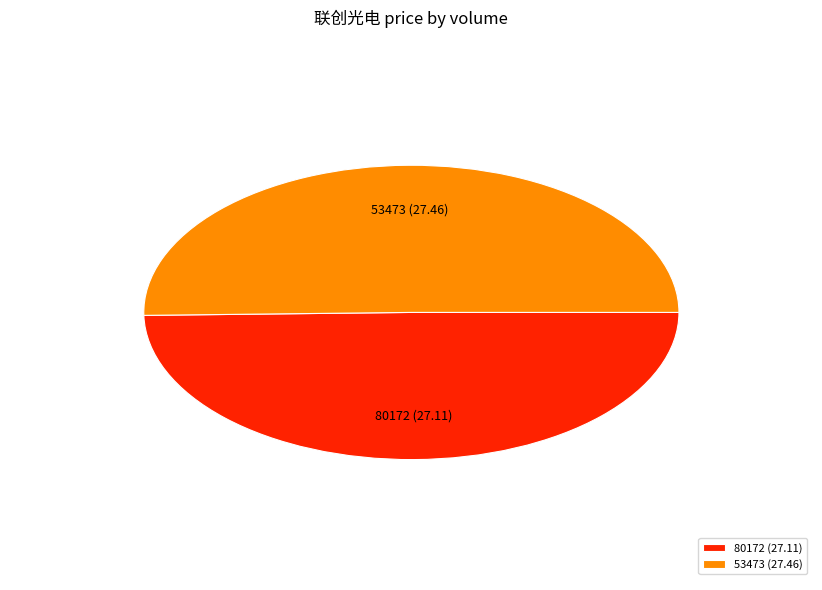

The 80172 slice represents 50% of the pie. True or false?

True